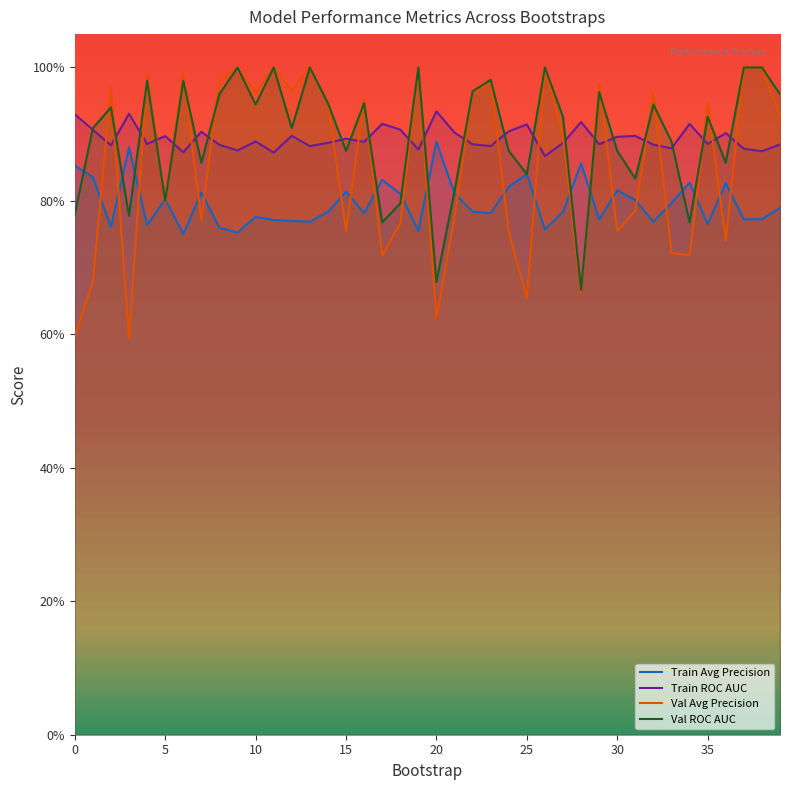

What is the sum of all Train ROC AUC values?

35.8